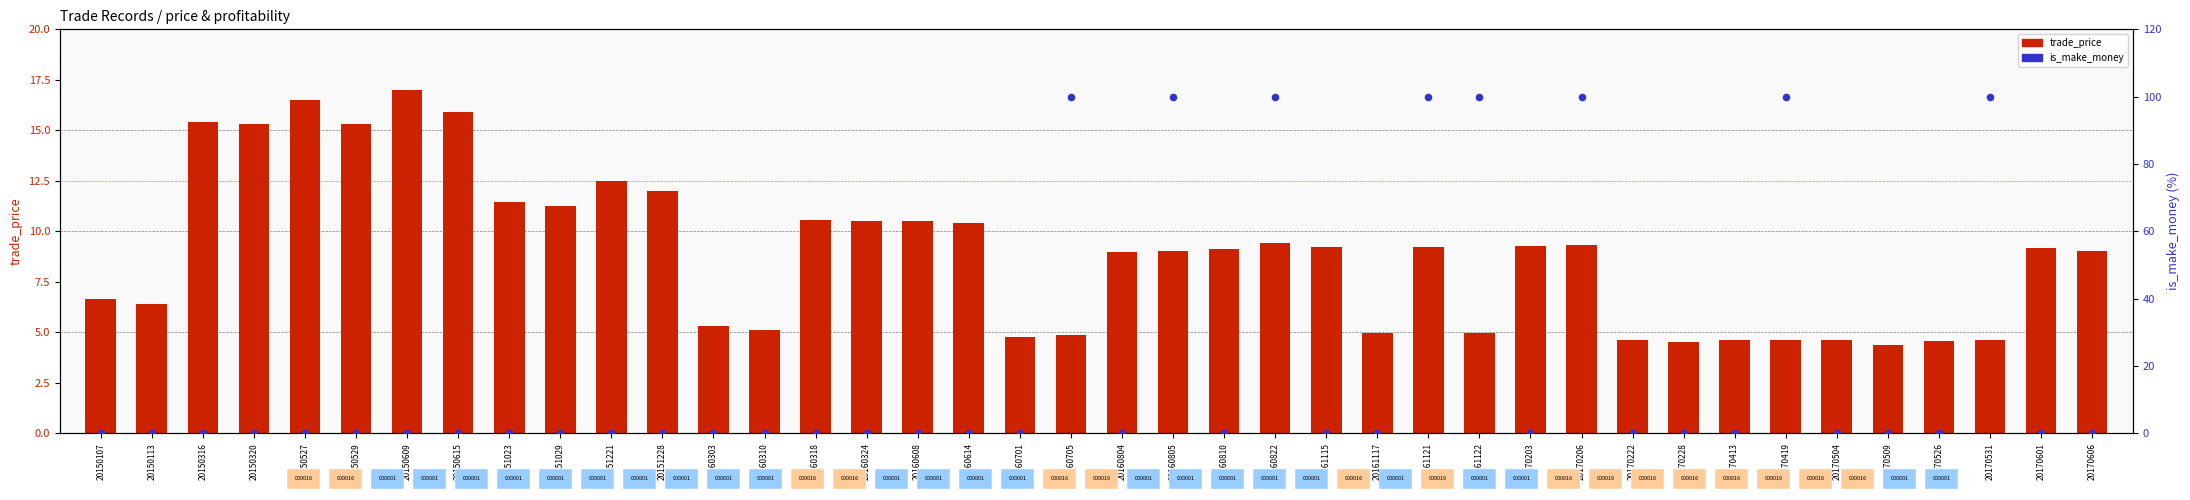

Which series contains the highest Y value?

is_make_money